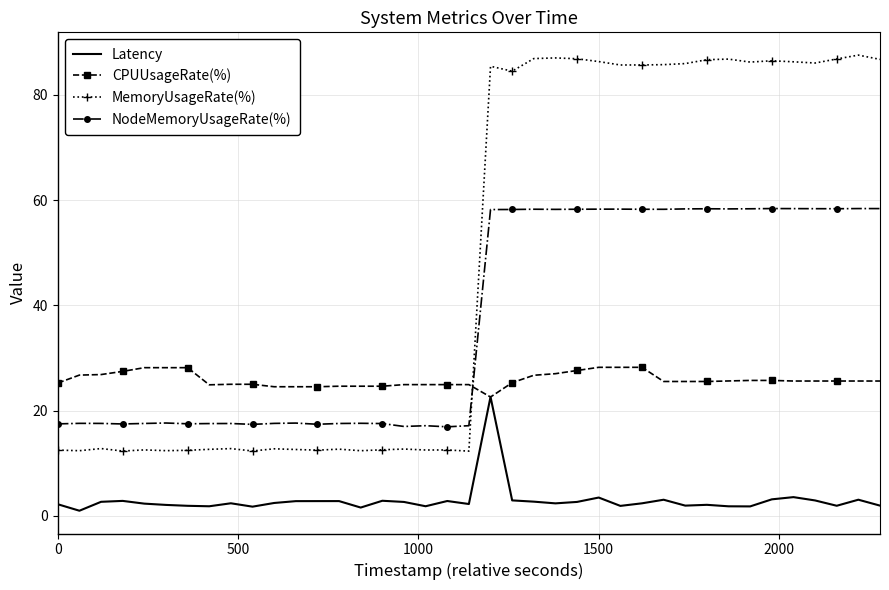

How many intersections are there between CPUUsageRate(%) and NodeMemoryUsageRate(%)?

1